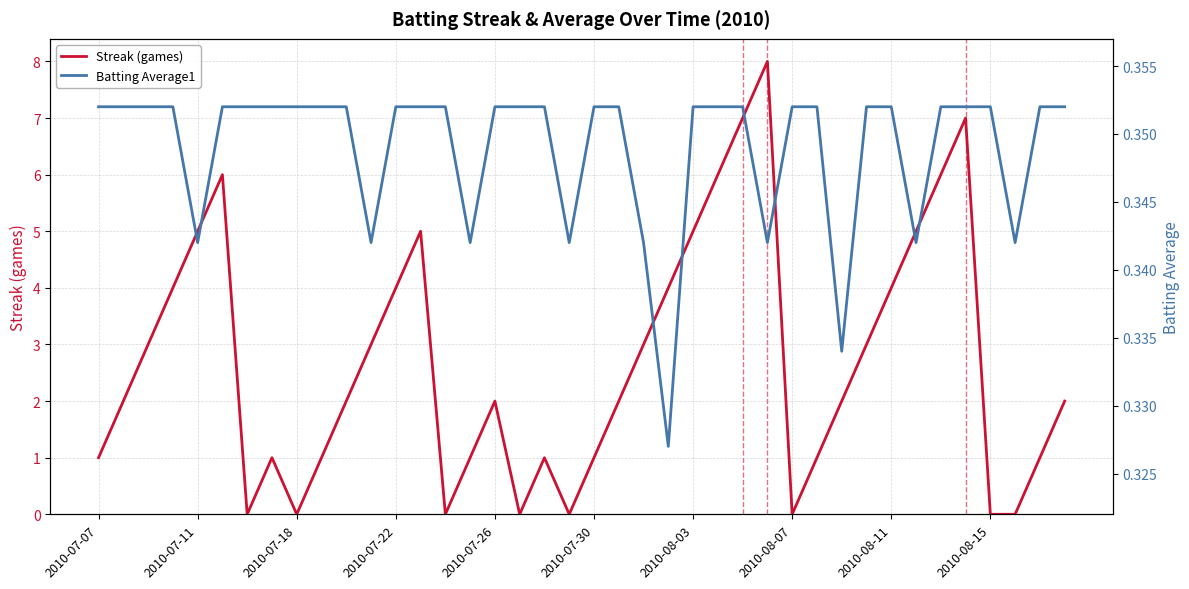

Reading right to left, list all the values displayed in this chart.

Streak (games): 2.0	1.0	0.0	0.0	7.0	6.0	5.0	4.0	3.0	2.0	1.0	0.0	8.0	7.0	6.0	5.0	4.0	3.0	2.0	1.0	0.0	1.0	0.0	2.0	1.0	0.0	5.0	4.0	3.0	2.0	1.0	0.0	1.0	0.0	6.0	5.0	4.0	3.0	2.0	1.0
Batting Average1: 0.4	0.4	0.3	0.4	0.4	0.4	0.3	0.4	0.4	0.3	0.4	0.4	0.3	0.4	0.4	0.4	0.3	0.3	0.4	0.4	0.3	0.4	0.4	0.4	0.3	0.4	0.4	0.4	0.3	0.4	0.4	0.4	0.4	0.4	0.4	0.3	0.4	0.4	0.4	0.4